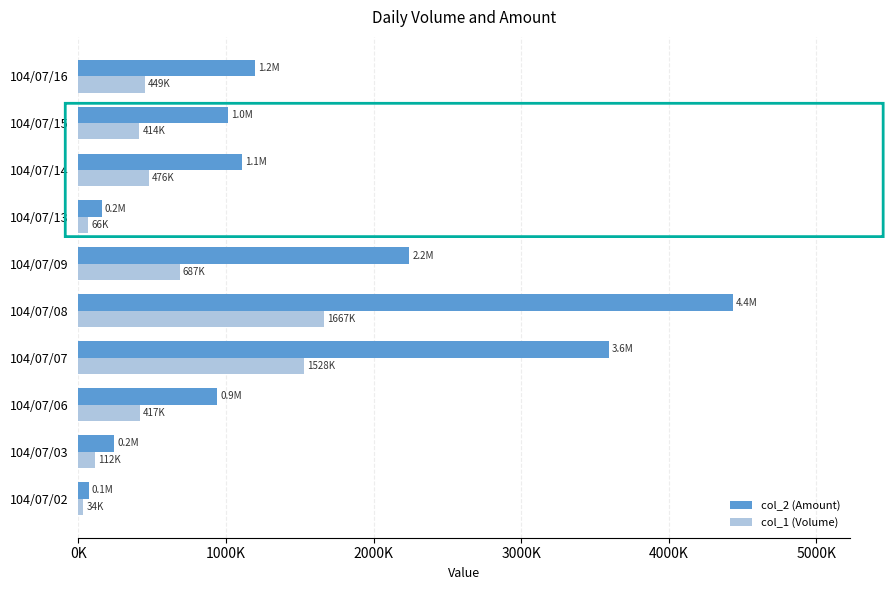

What are all the series names shown in the legend?

col_2 (Amount), col_1 (Volume)